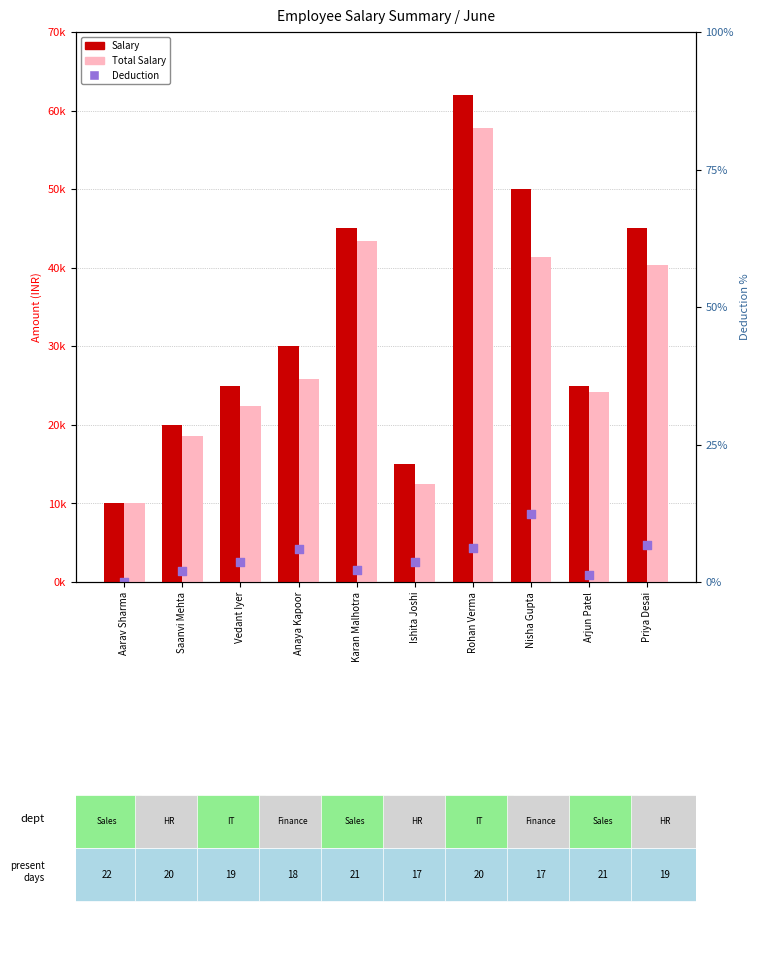

Which series has the largest total across all categories?

Salary